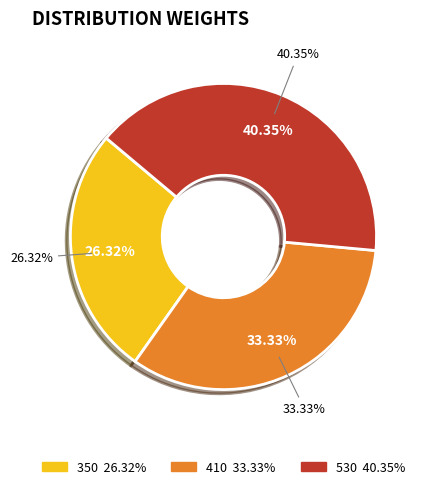

To the nearest percent, what is the average slice percentage?

33%